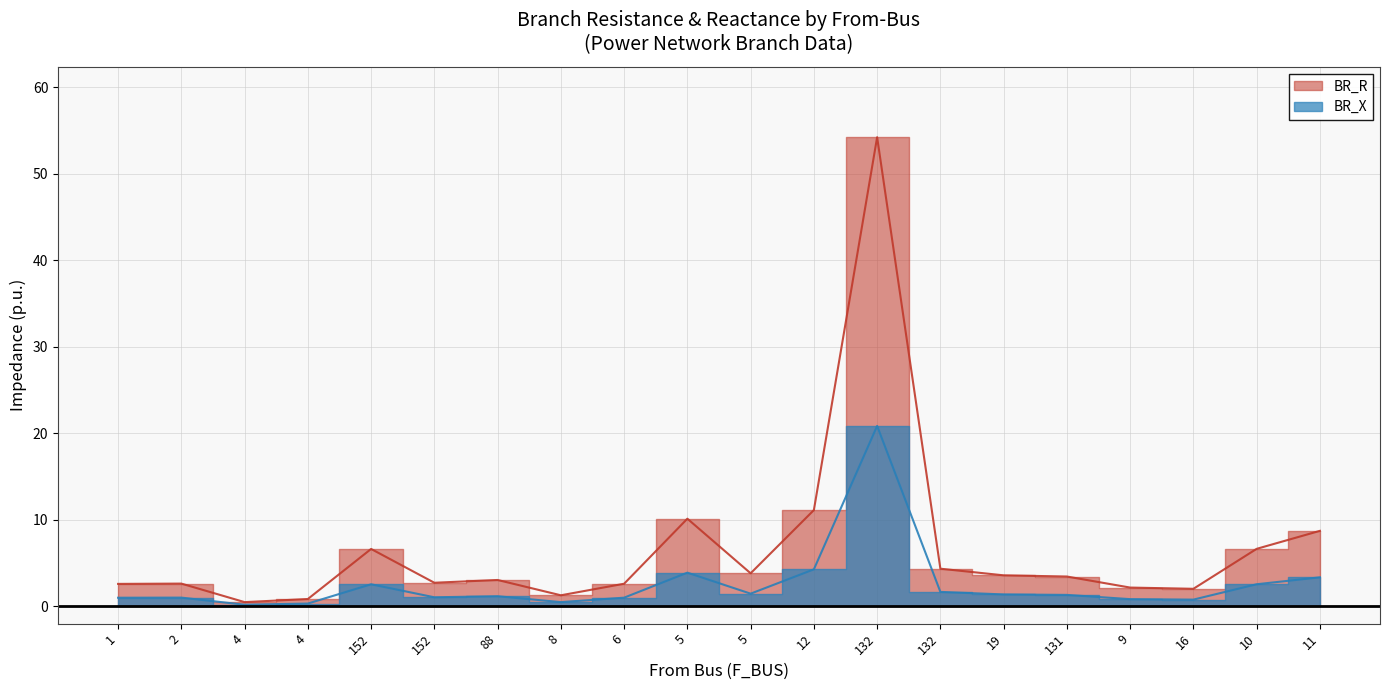

How many data points in BR_X are above 1?

14